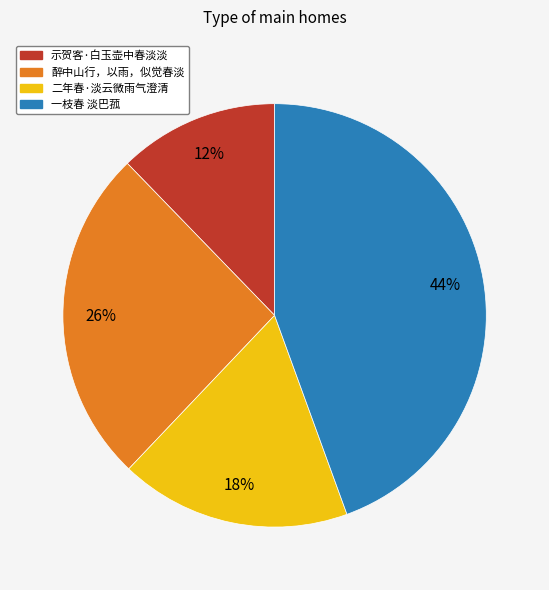

Is it true that 醉中山行，以雨，似觉春淡 is 26% of the pie?

True